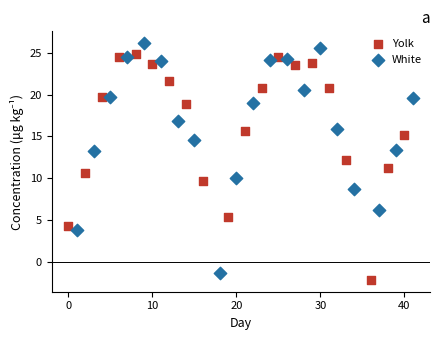

What are all the series names shown in the legend?

Yolk, White